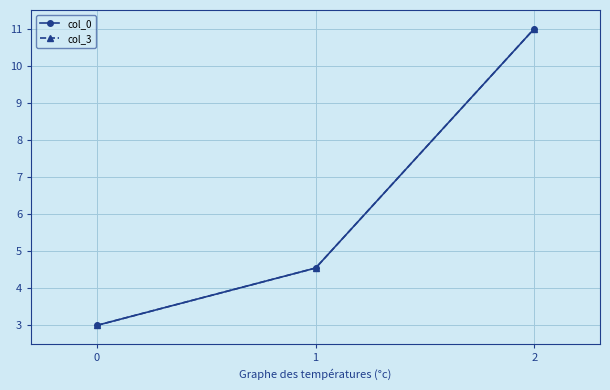

Count the col_0 values in the range 3 to 10.

2